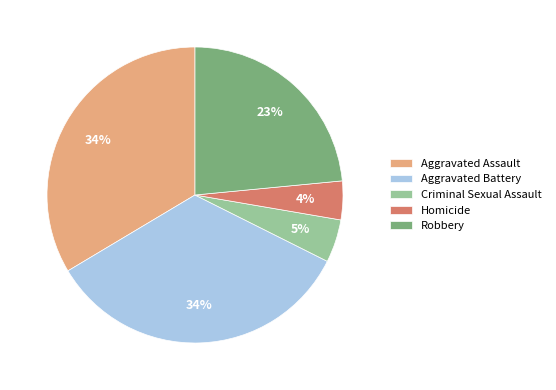

Is the sum of Aggravated Battery and Criminal Sexual Assault greater than half?

No